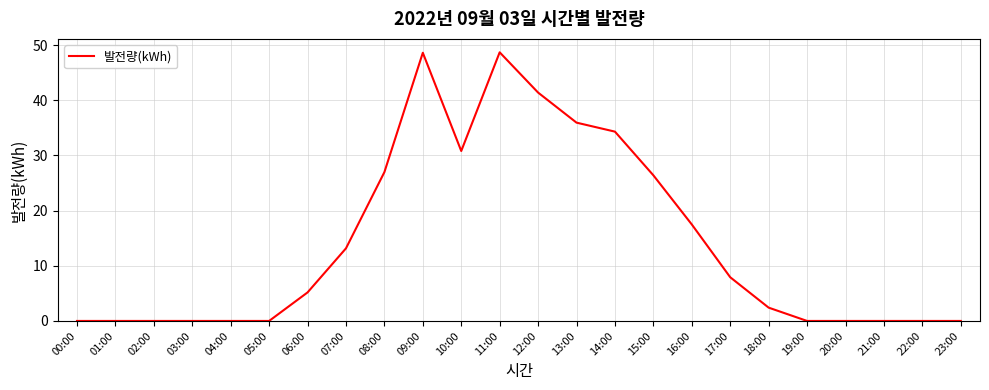

What is the difference between the maximum and minimum values?

48.7